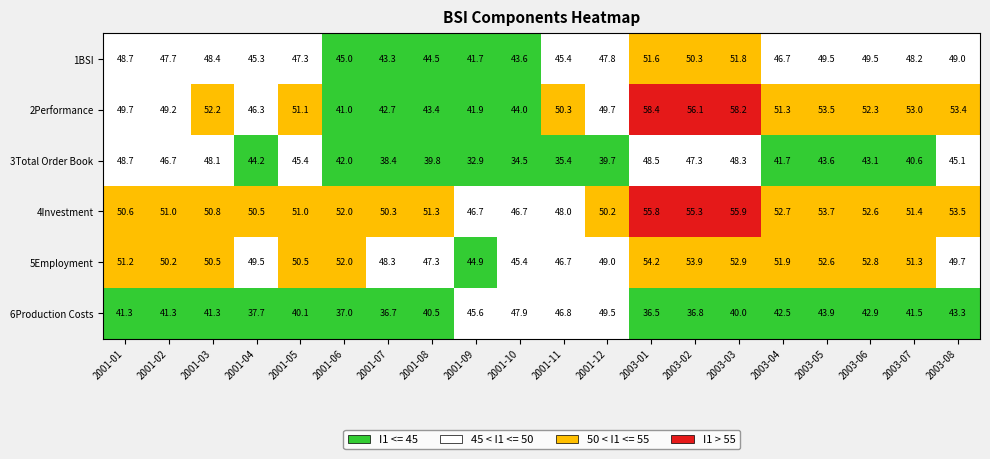

What is the sum of all 6Production Costs values?

833.1